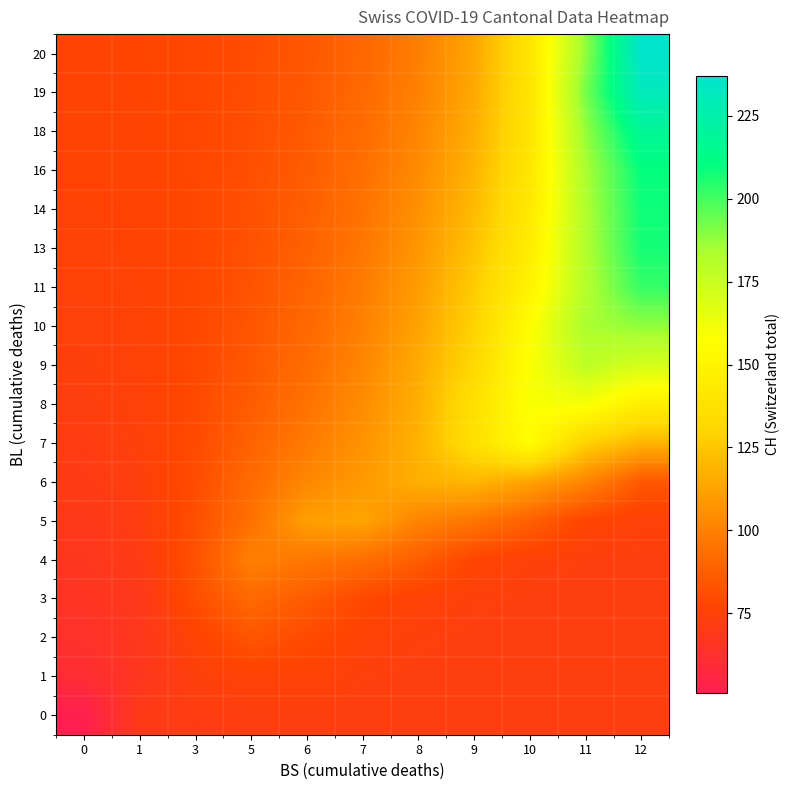

What is the greatest value displayed?

237.0